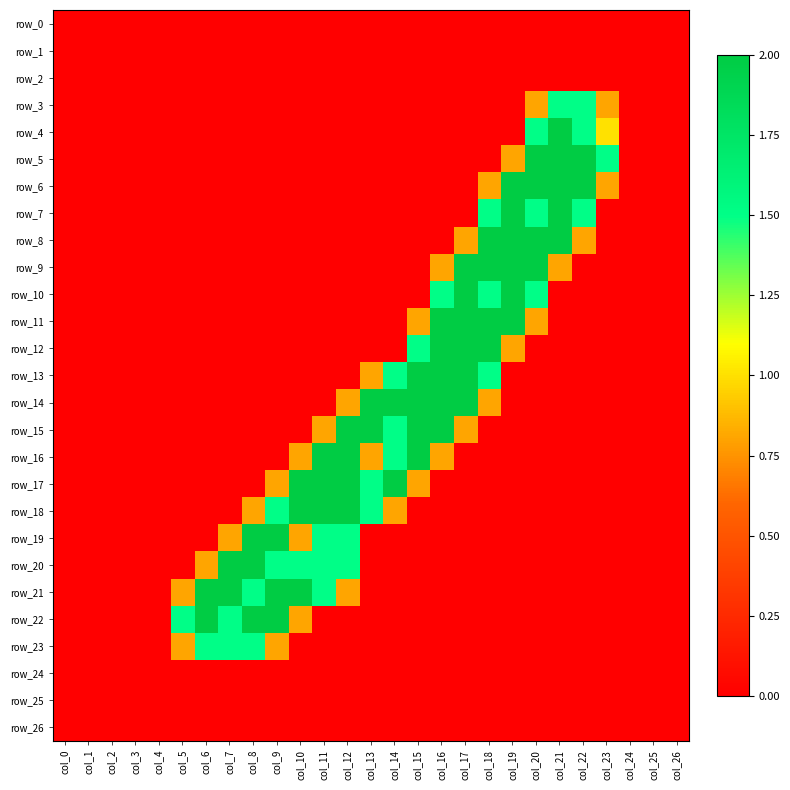

Which series has the largest total across all categories?

row_21